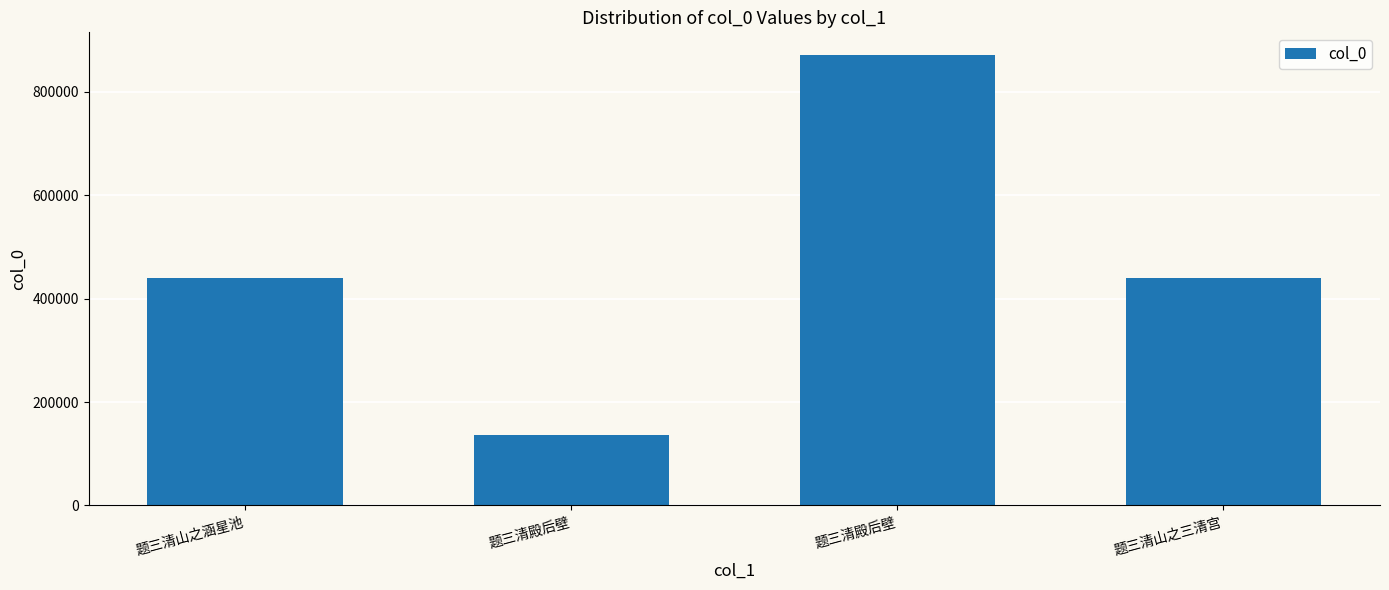

How many values are below 439967?

2